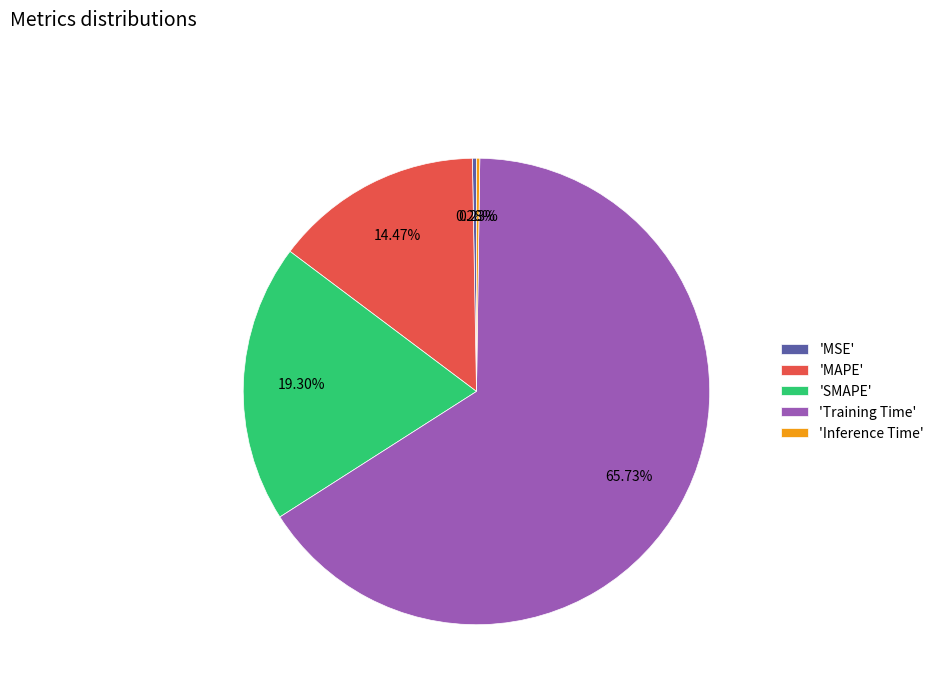

Which slice represents more than half of the pie?

'Training Time'